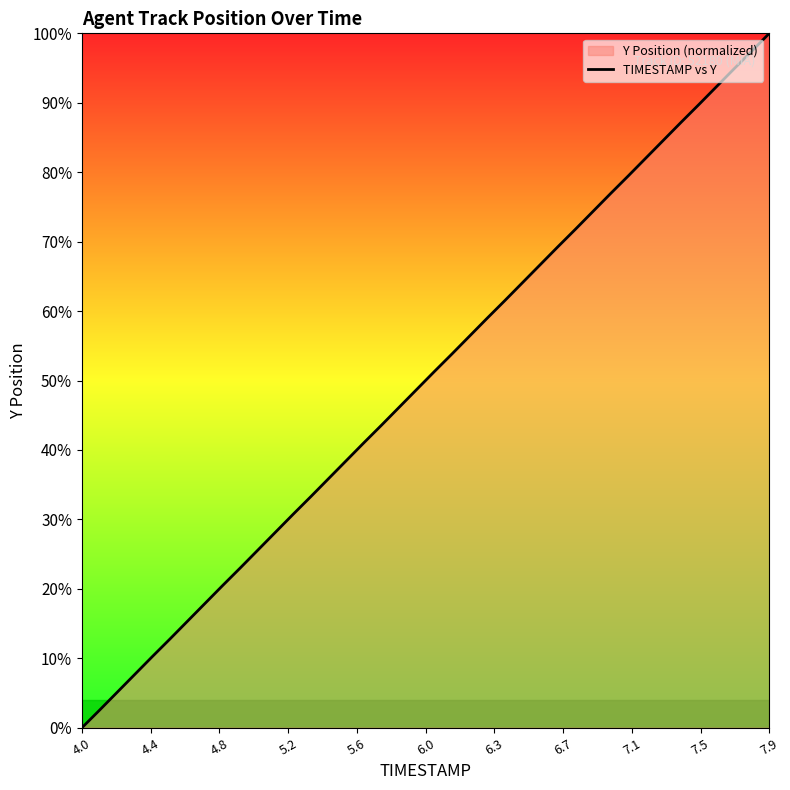

What is the average value?

50.0